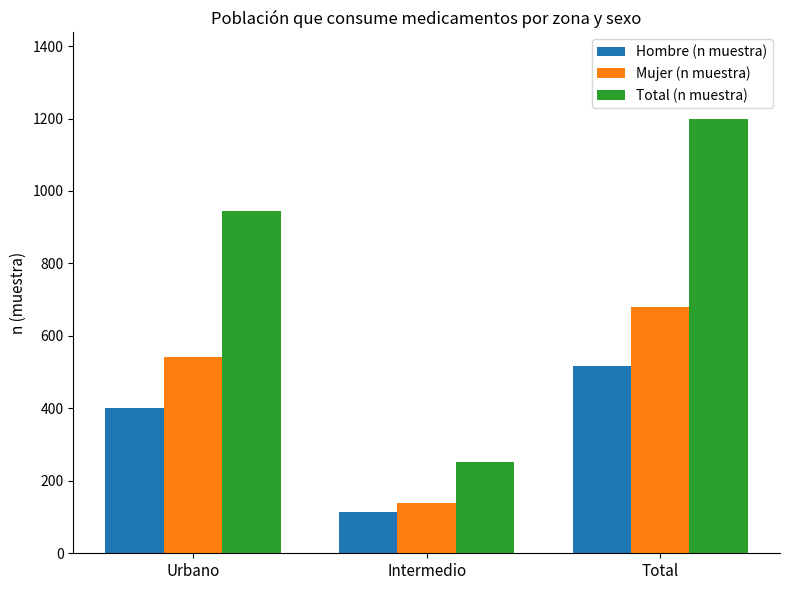

What is the difference between the Hombre (n muestra) values at Total and Urbano?

115